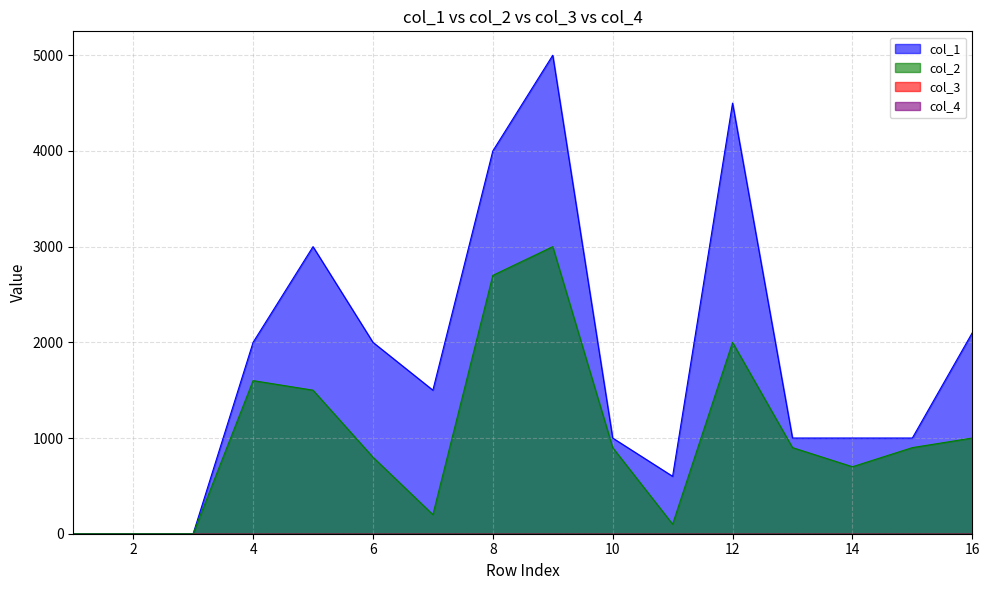

What is the highest value of the col_1 series?

5000